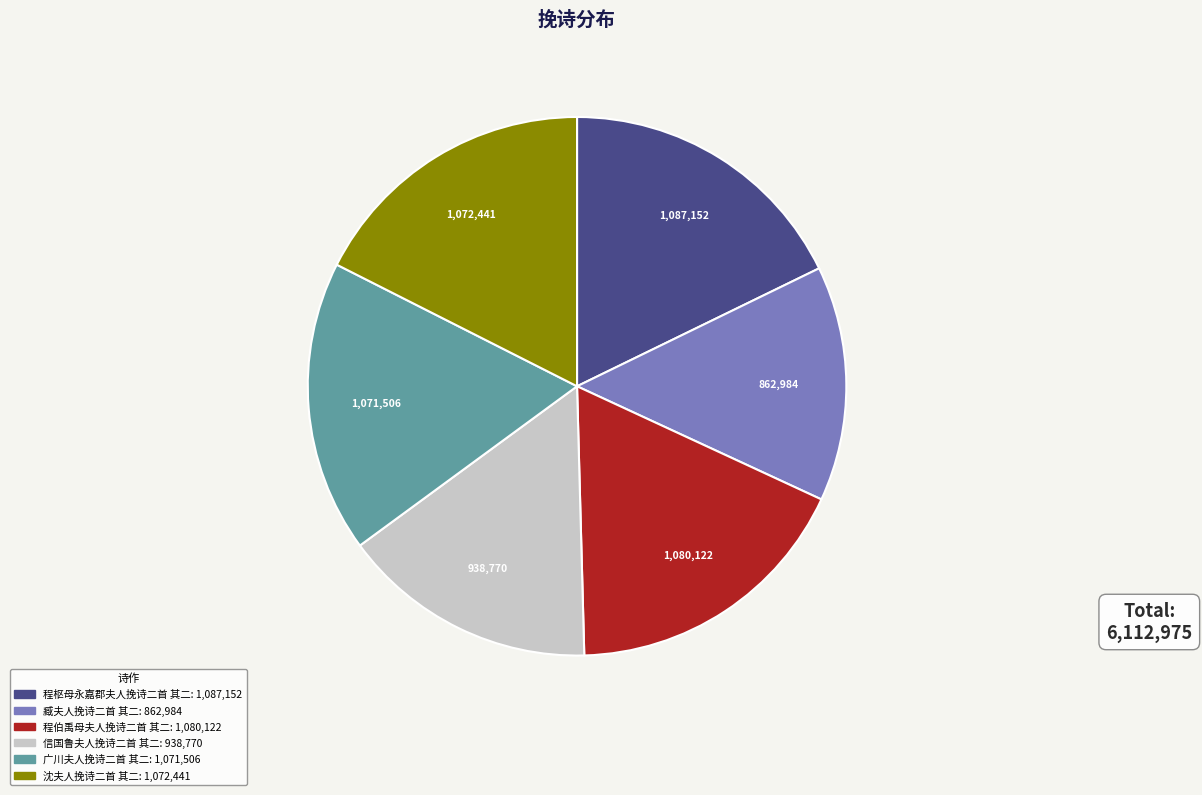

What is the ratio of the value at 广川夫人挽诗二首 其二 to the value at 程伯禹母夫人挽诗二首 其二?

1.0